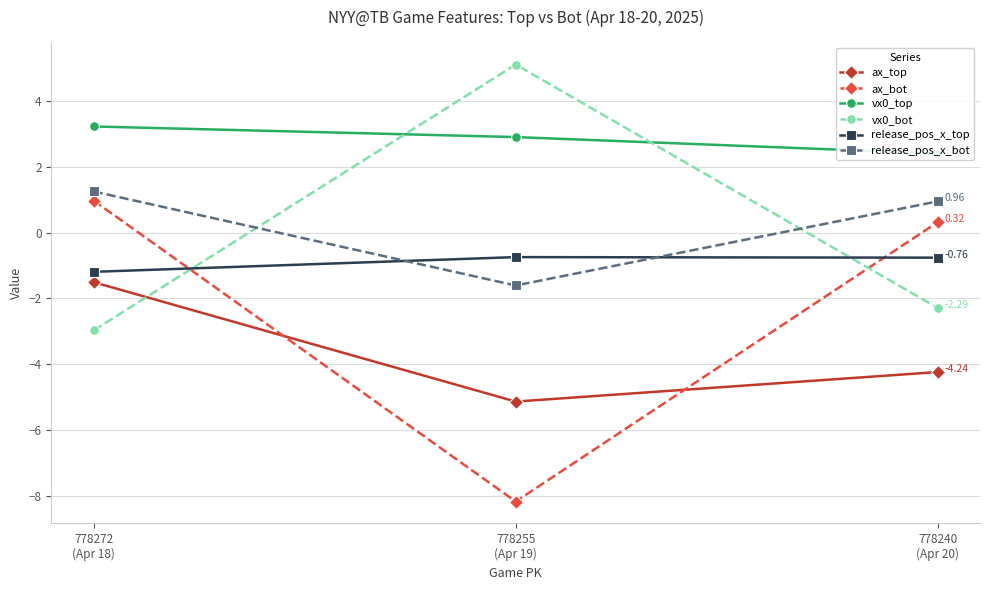

Which has a higher value, 778240
(Apr 20) or 778272
(Apr 18)?

778272
(Apr 18)